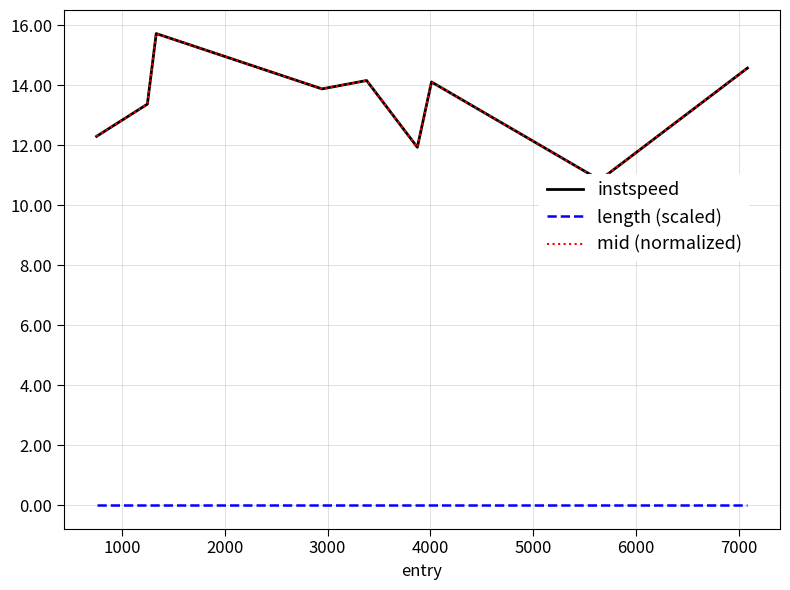

What are all the series names shown in the legend?

instspeed, length (scaled), mid (normalized)